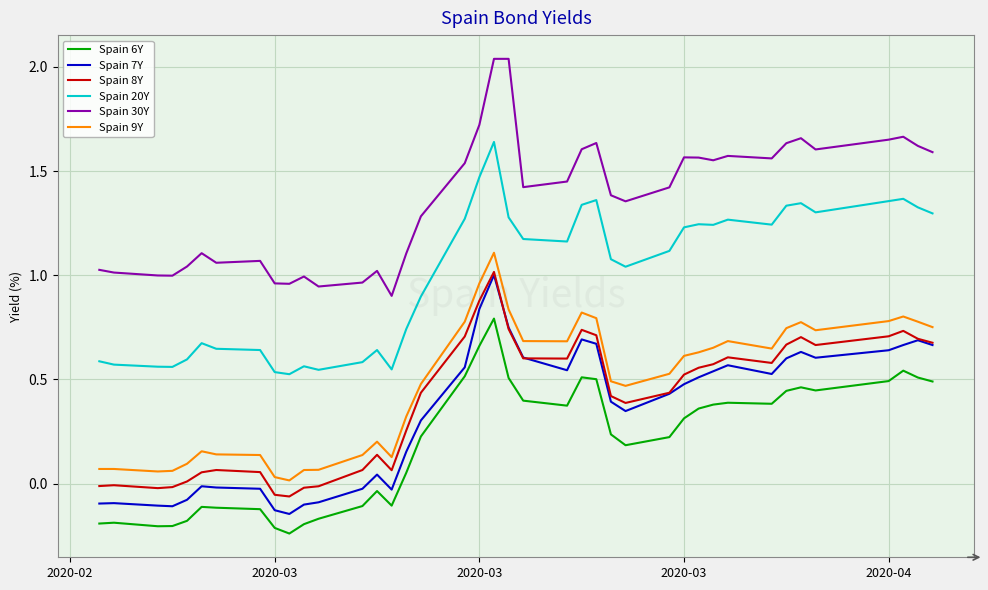

True or false: Spain 9Y and Spain 30Y intersect in this chart.

False